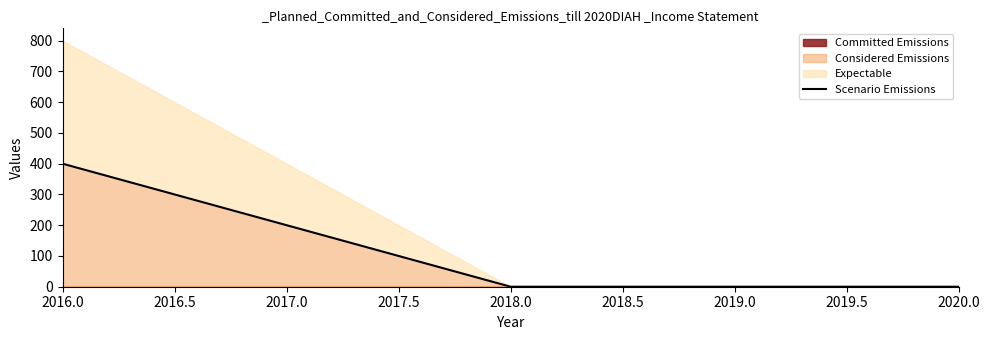

True or false: there are more than 1 points higher than both neighbors.

False